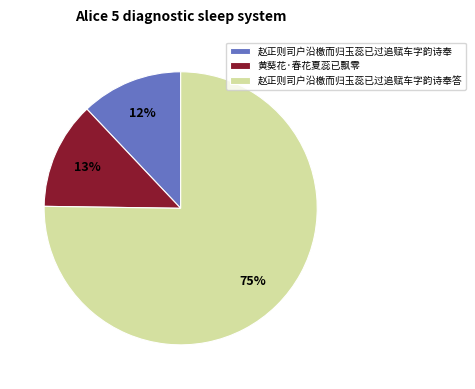

True or false: 黄葵花·春花夏蕊已飘零 accounts for 13% of the total.

True